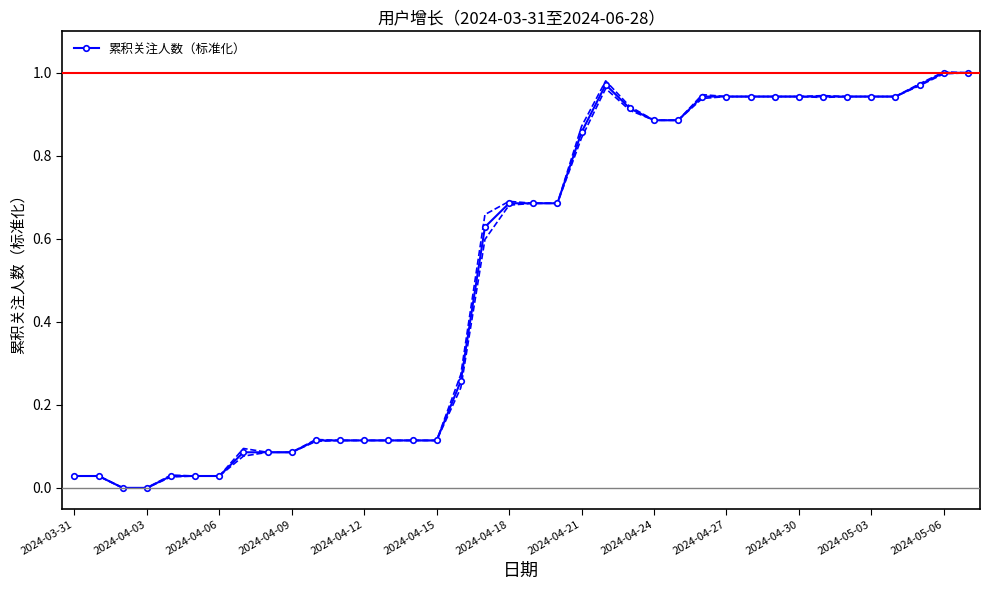

What position from the left is 26?

27